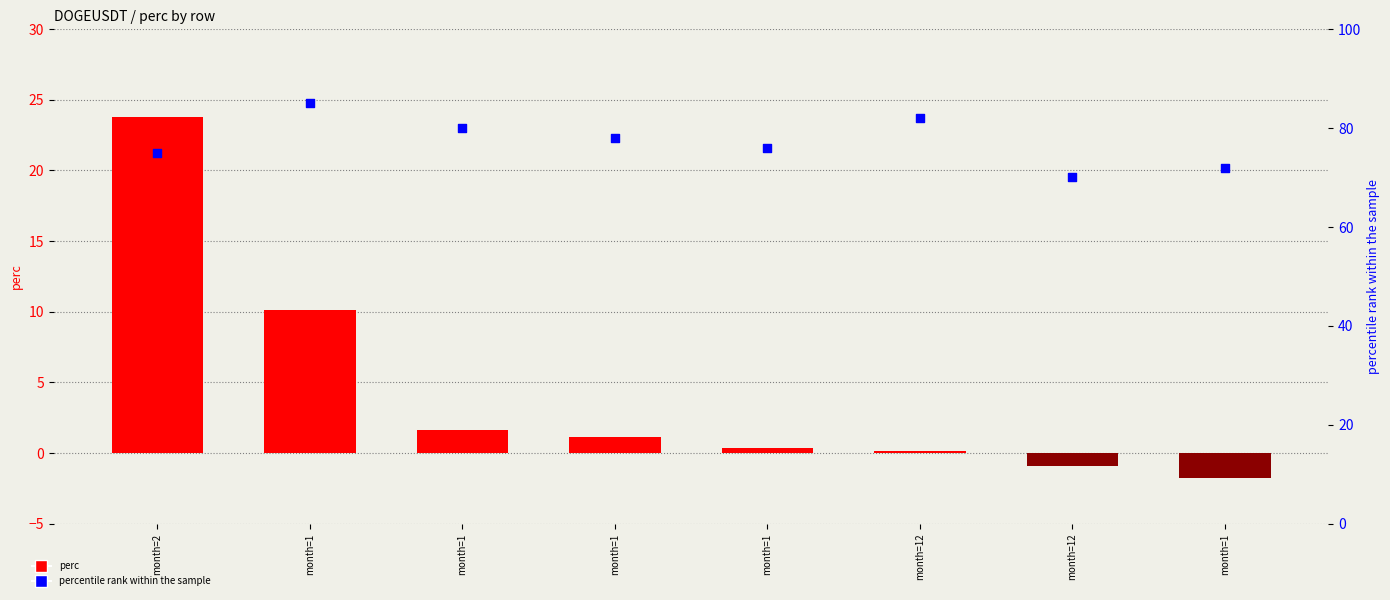

Which series has the largest total across all categories?

percentile rank within the sample